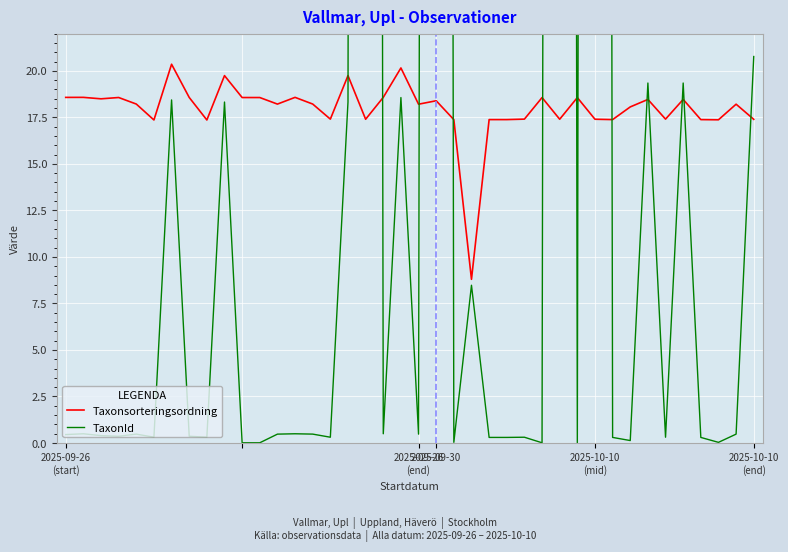

Rank the series at 38 from highest to lowest value.

Taxonsorteringsordning, TaxonId